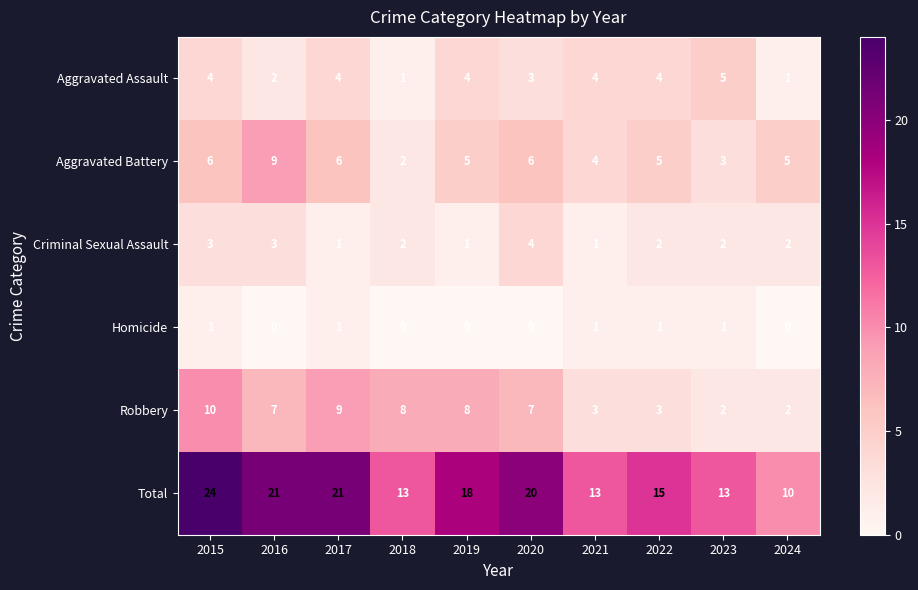

Which label corresponds to the largest value in the chart?

2015